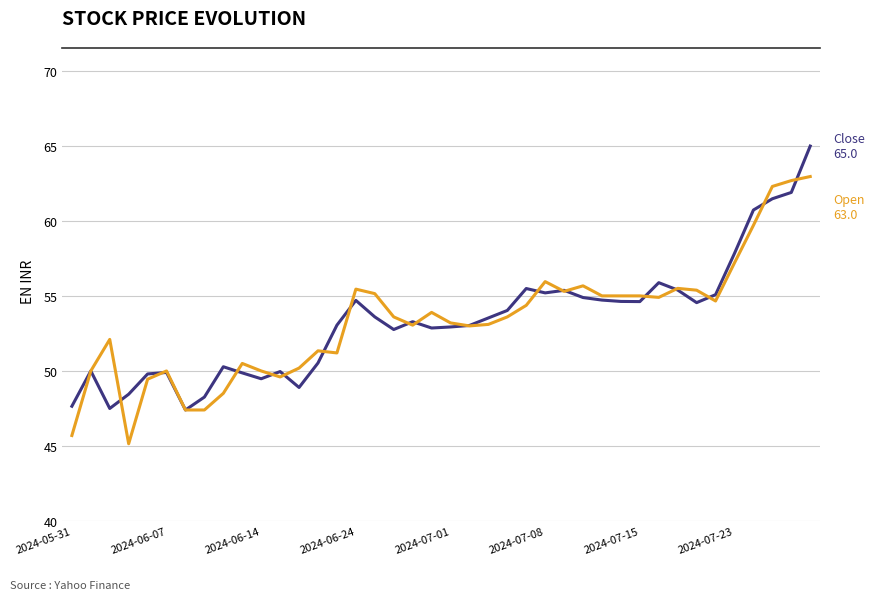

What is the greatest value displayed?

65.0